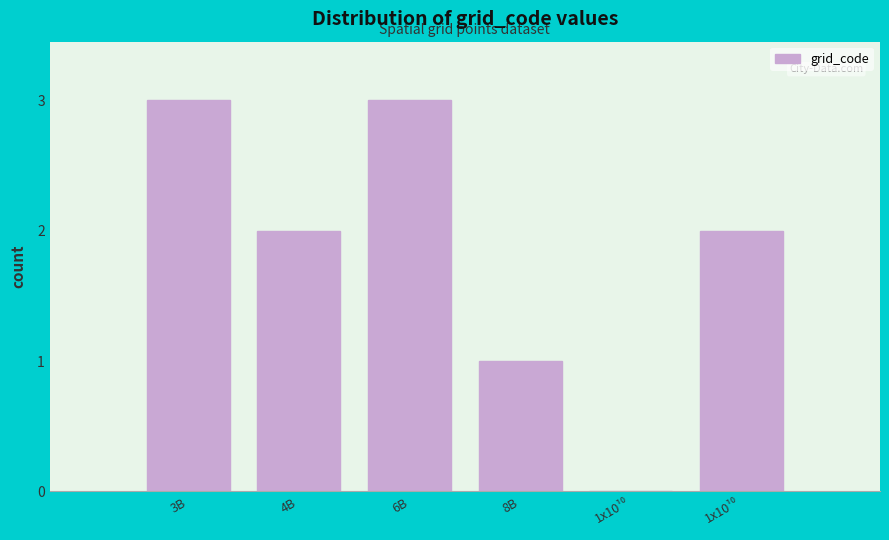

How many data points does each series have?

6